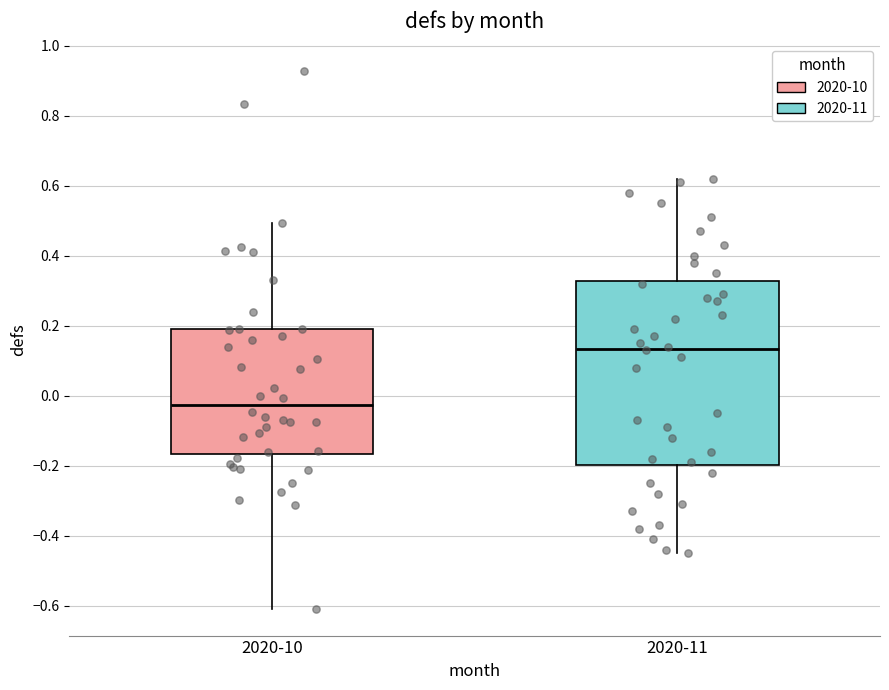

Which box's median line is the lowest?

2020-10